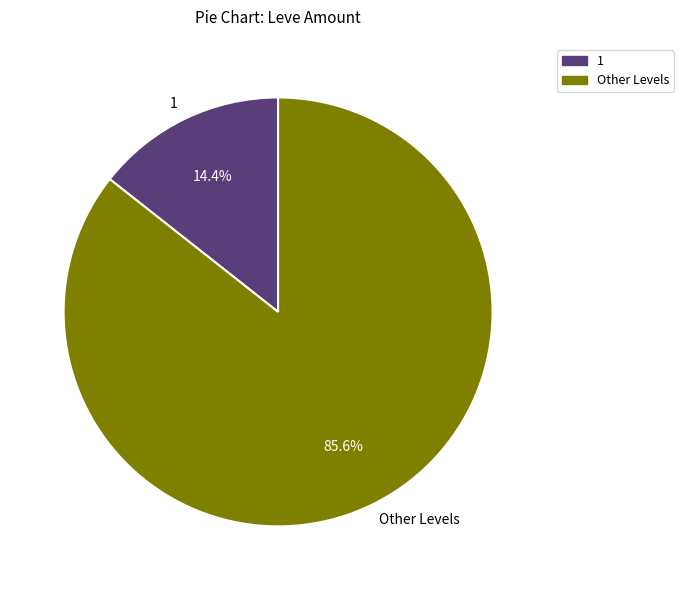

Which has a higher value, Other Levels or 1?

Other Levels